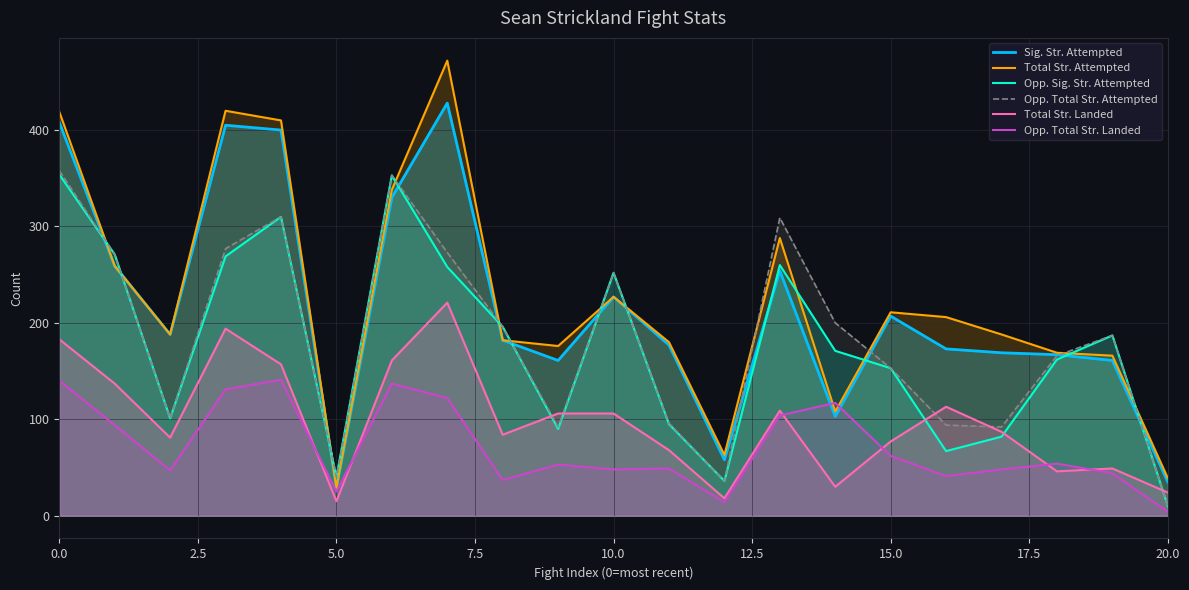

What is the value of the Sig. Str. Attempted point at the 8th from the left?

428